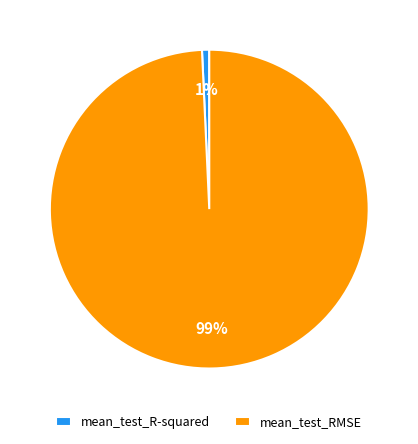

Which has a higher value, mean_test_R-squared or mean_test_RMSE?

mean_test_RMSE